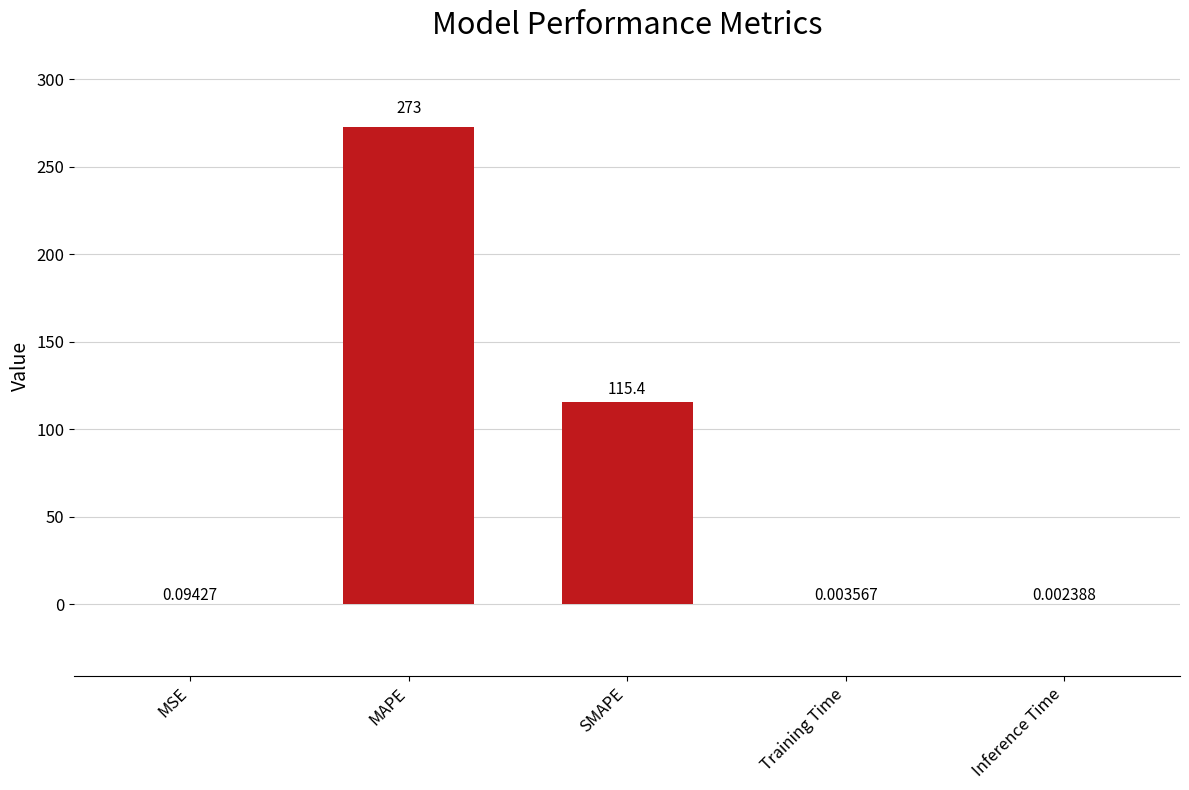

Between MSE and Training Time, which is larger?

MSE